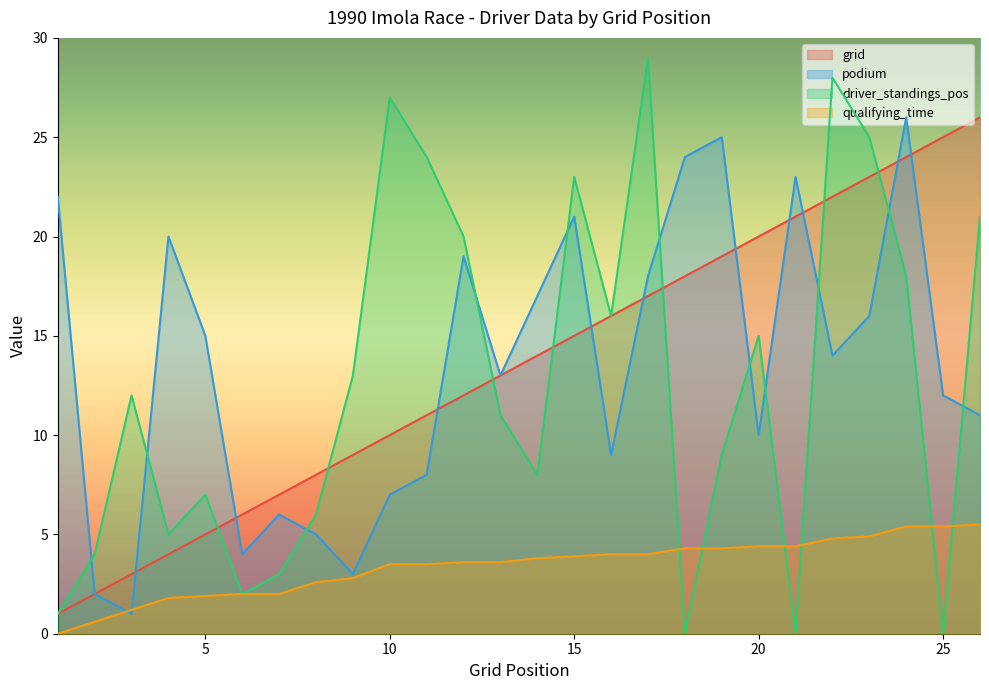

What is the lowest value of the grid series?

1.0